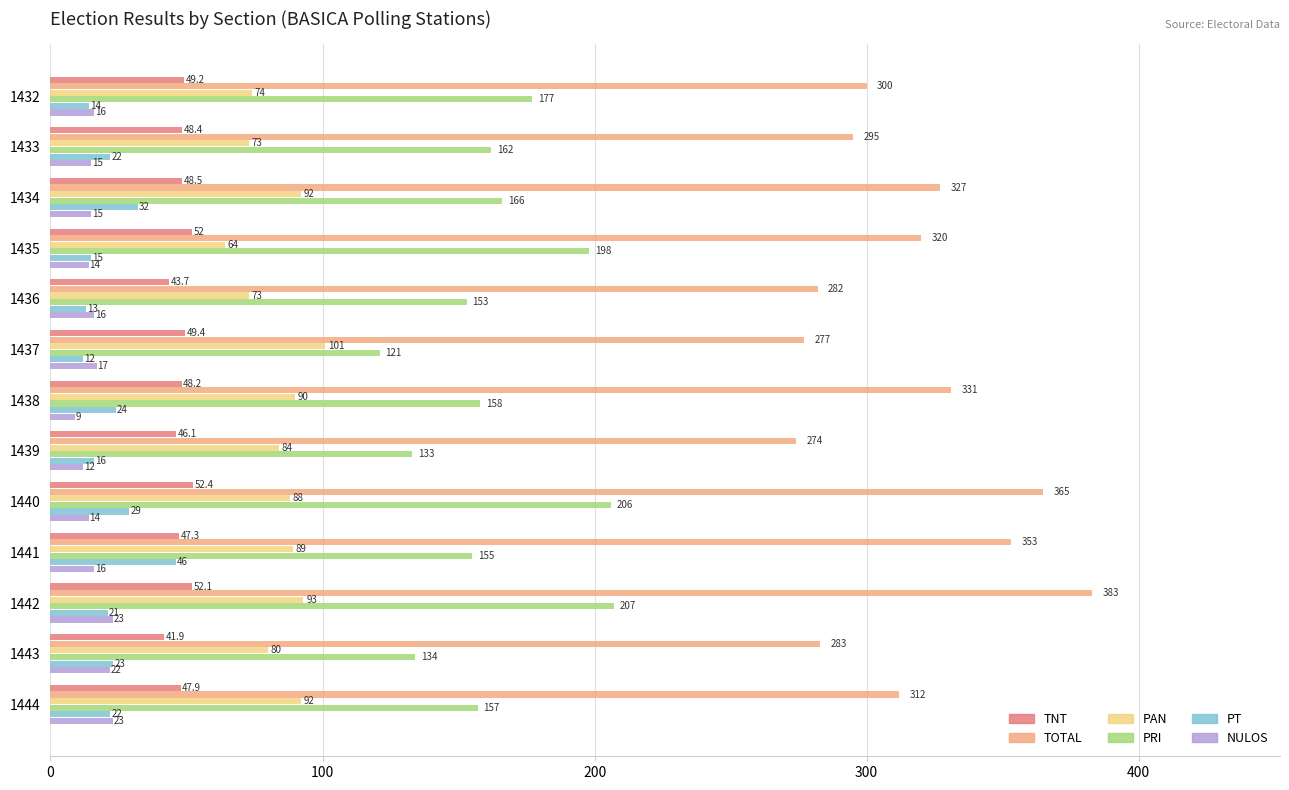

At 1434, list the series in order from smallest to largest.

NULOS, PT, TNT, PAN, PRI, TOTAL